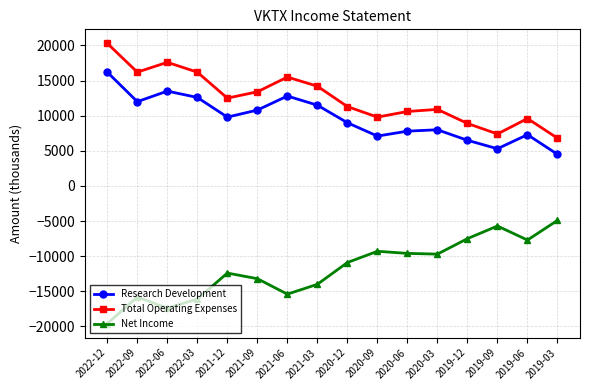

At which category does Research Development reach its first local valley?

2022-09